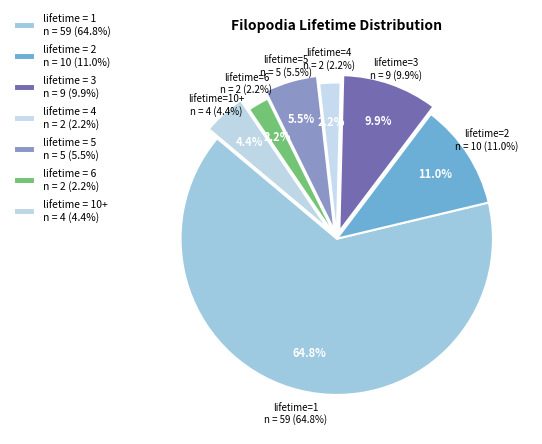

How many segments does this pie chart have?

7